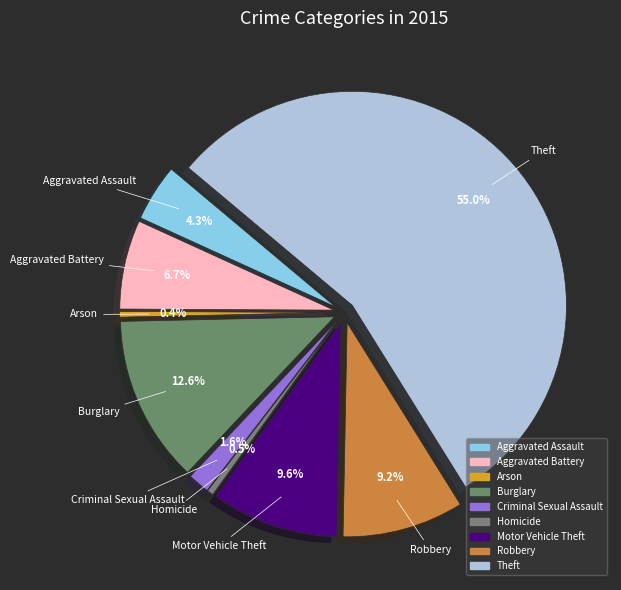

What is the ratio of the value at Criminal Sexual Assault to the value at Burglary?

0.1